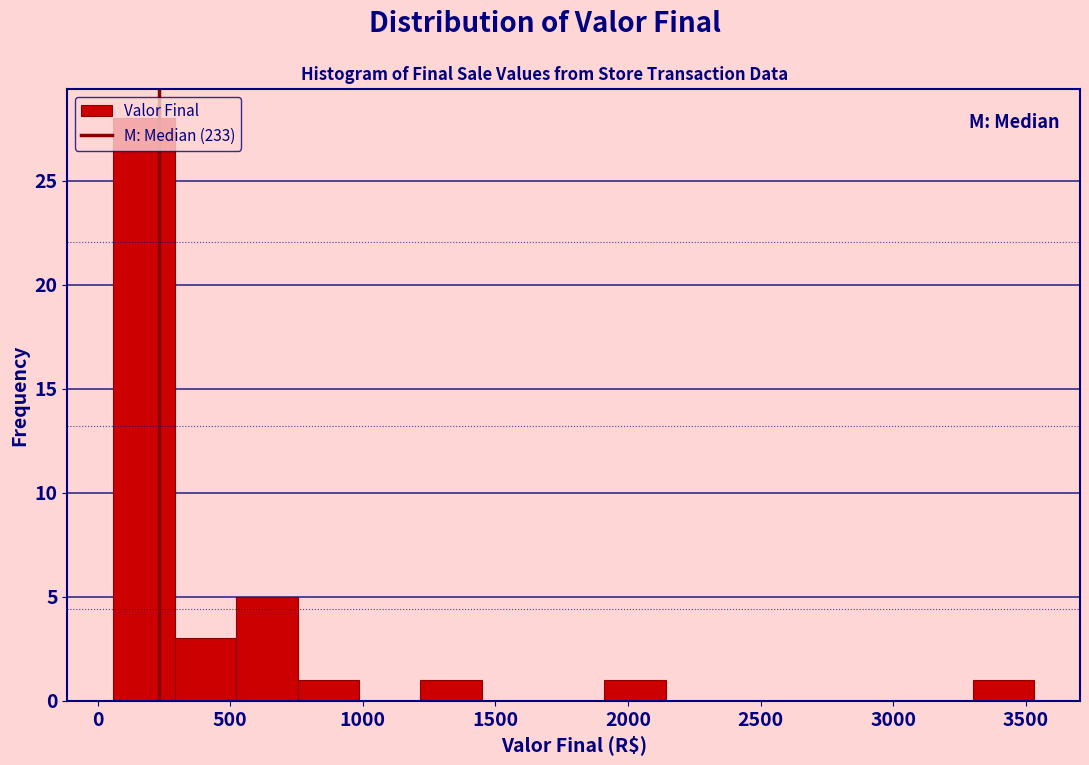

What is the height of the bar covering 50 to 300 on the x-axis? Neither the bar edges nor the heights are printed on the chart, so give them approximately, as read against the axes.

28